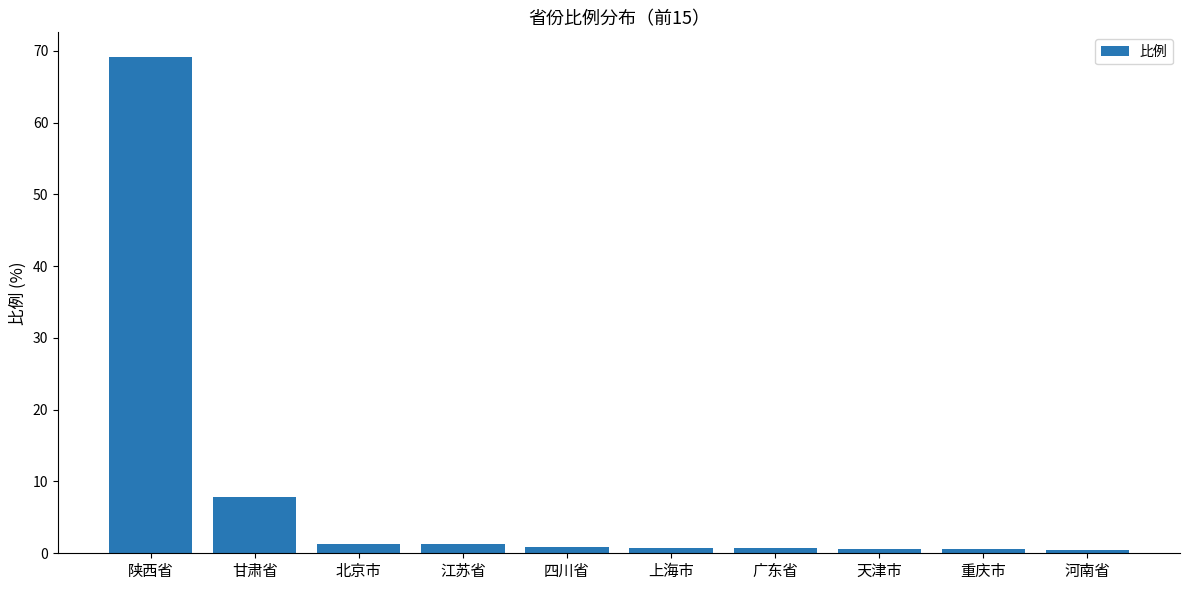

What is the maximum value shown in the chart?

69.1